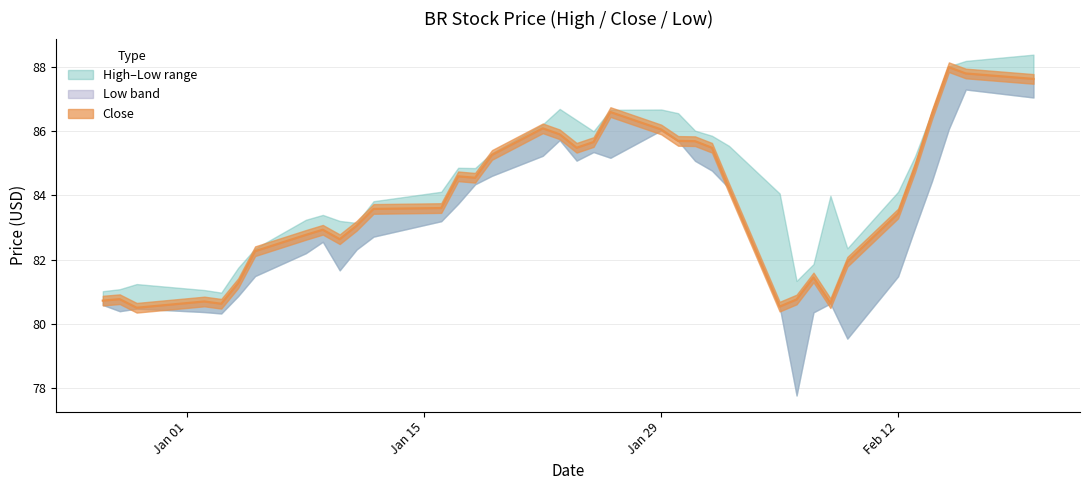

True or false: Low has a value of 79.5 at 2018-02-09.

True